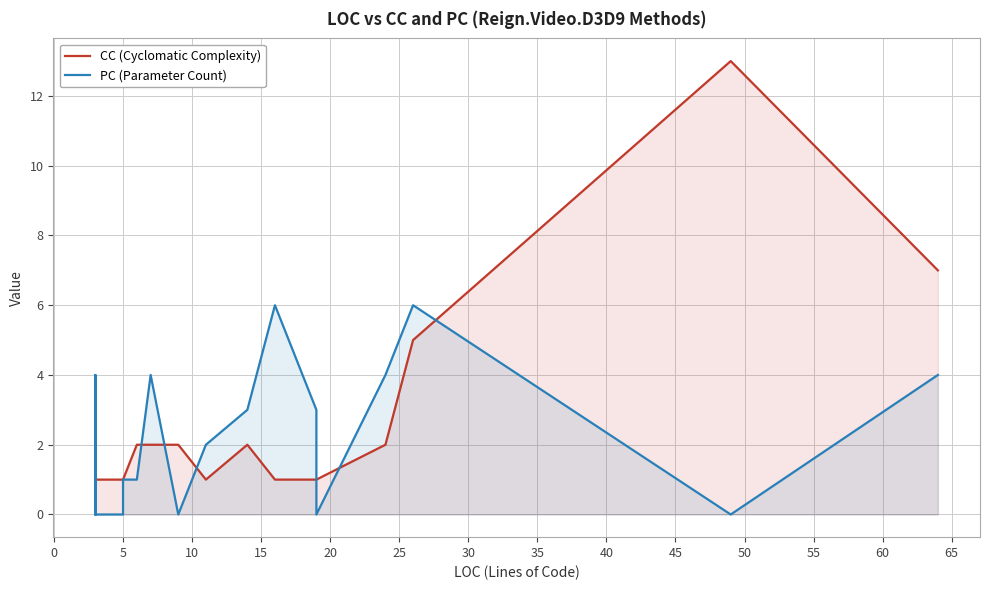

Which series has the widest spread of values?

CC (Cyclomatic Complexity)